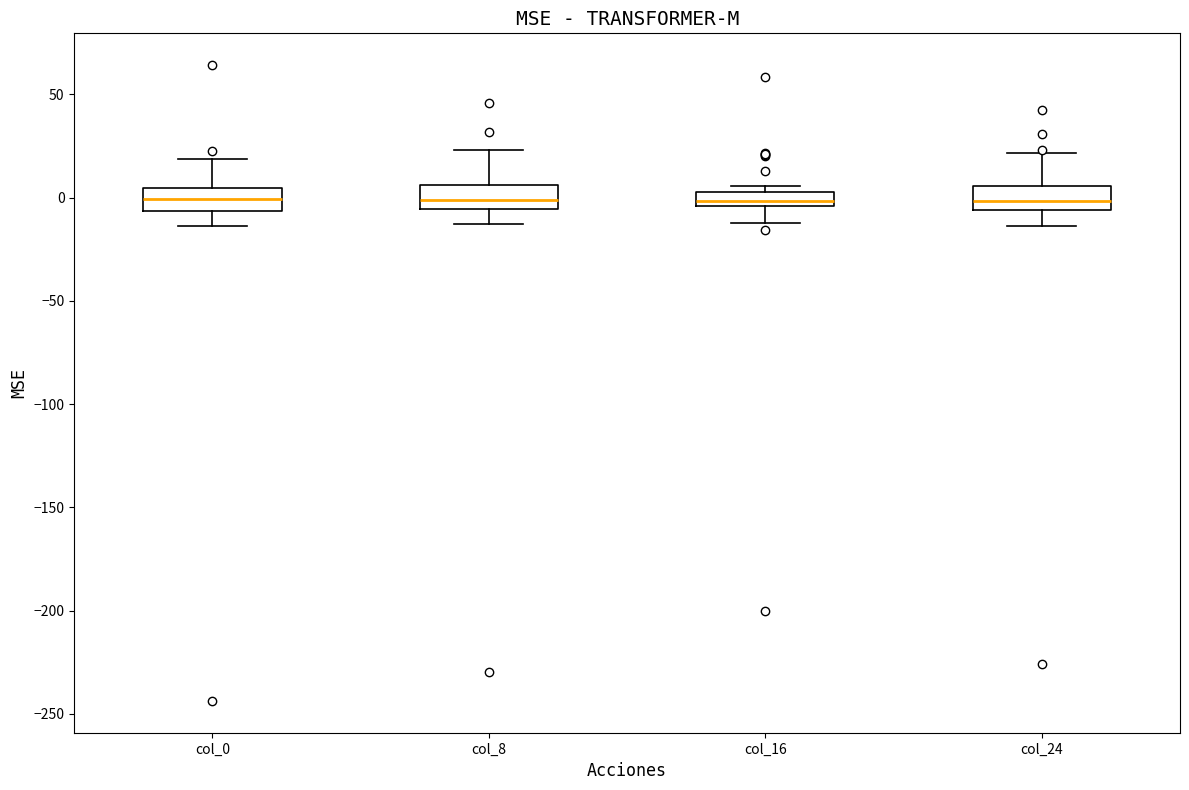

Where does the median line of the box for col_8 sit on the y-axis? The values are not printed on the chart, so give them approximately, as read against the axis.

0